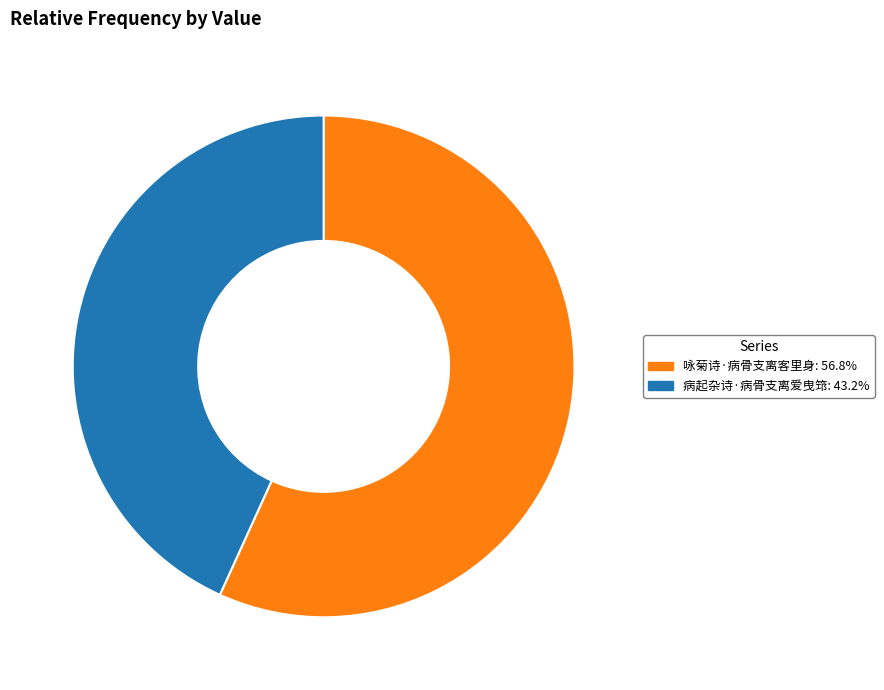

Which slice is the smallest?

病起杂诗·病骨支离爱曳筇